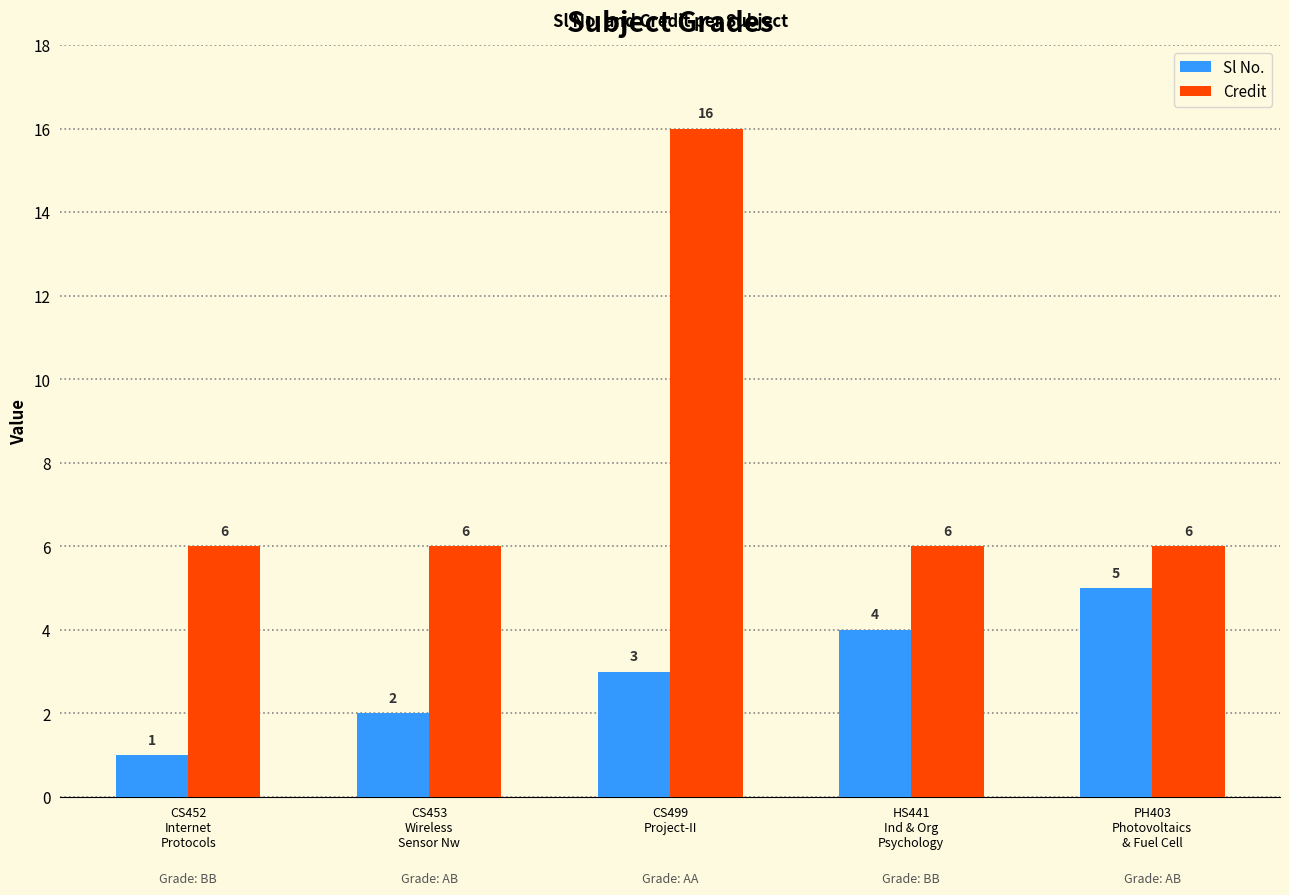

At PH403
Photovoltaics
& Fuel Cell, list the series in order from smallest to largest.

Sl No., Credit